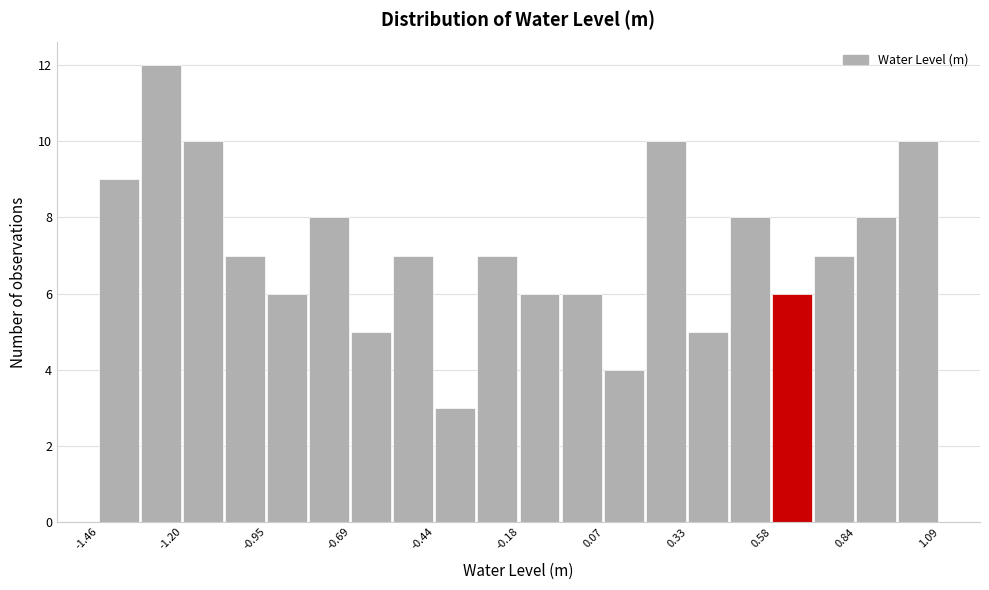

Around what value on the x-axis is the tallest bar? Give the approximate position of its centre, as read against the axis.

-1.25